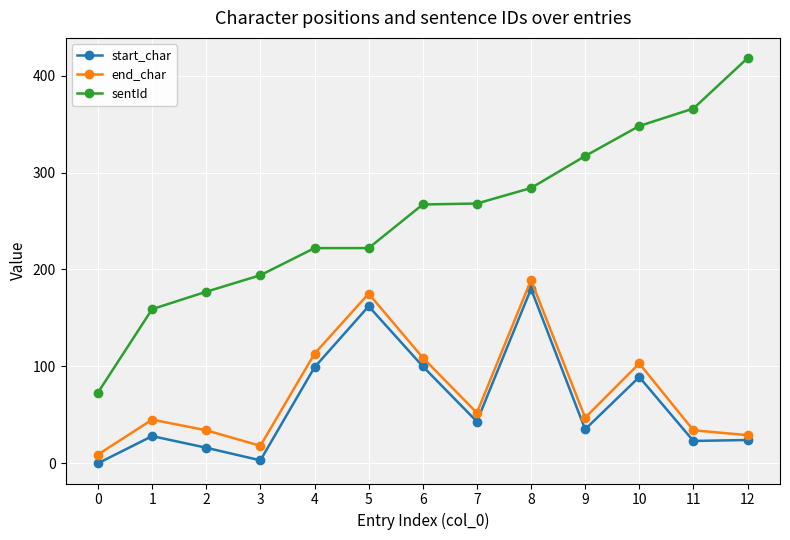

Rank the series by their maximum value, from highest to lowest.

sentId, end_char, start_char